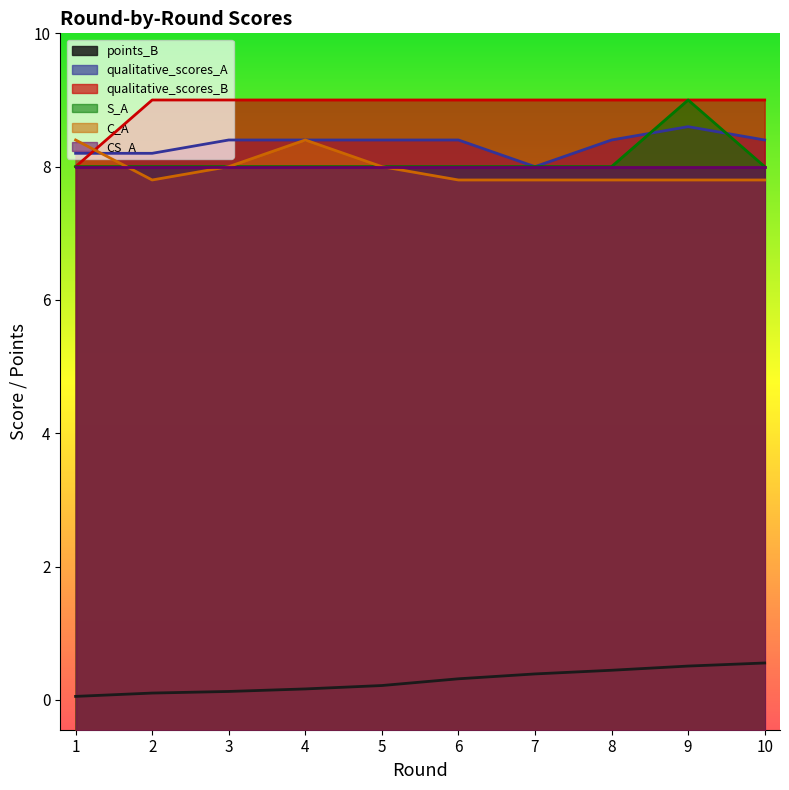

True or false: qualitative_scores_B and points_B cross at least once.

False